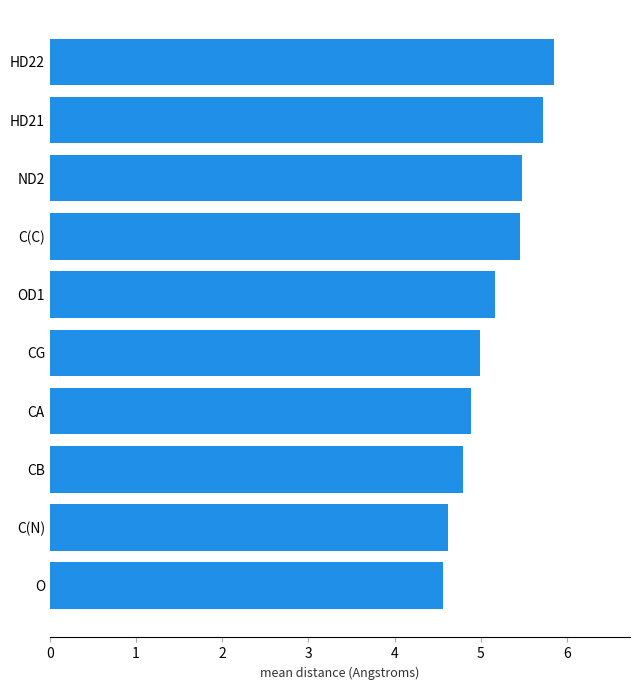

What is the ratio of the value at O to the value at CA?

0.9